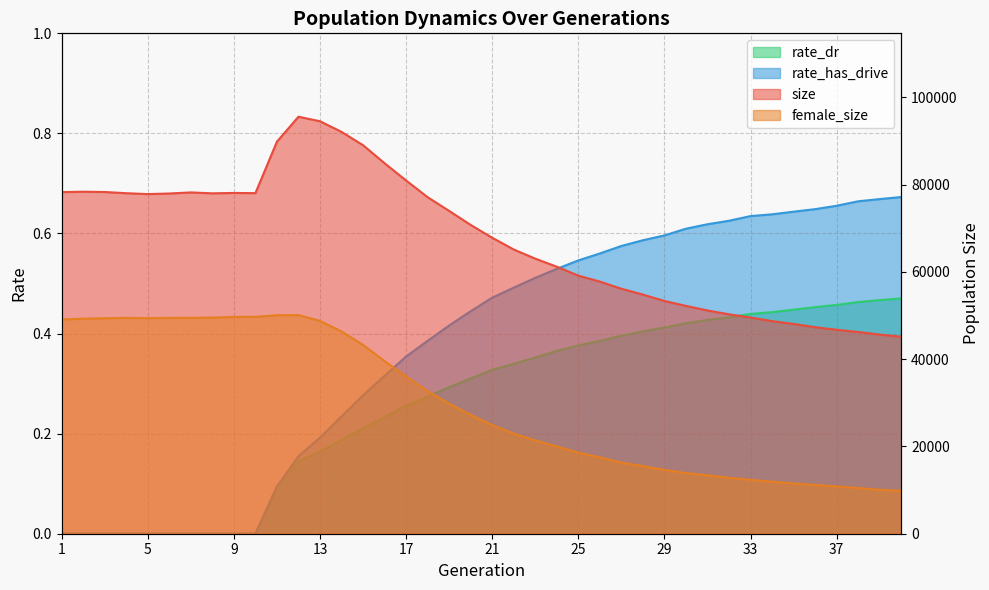

What is the value of the female_size point at the 15th from the left?

43257.0